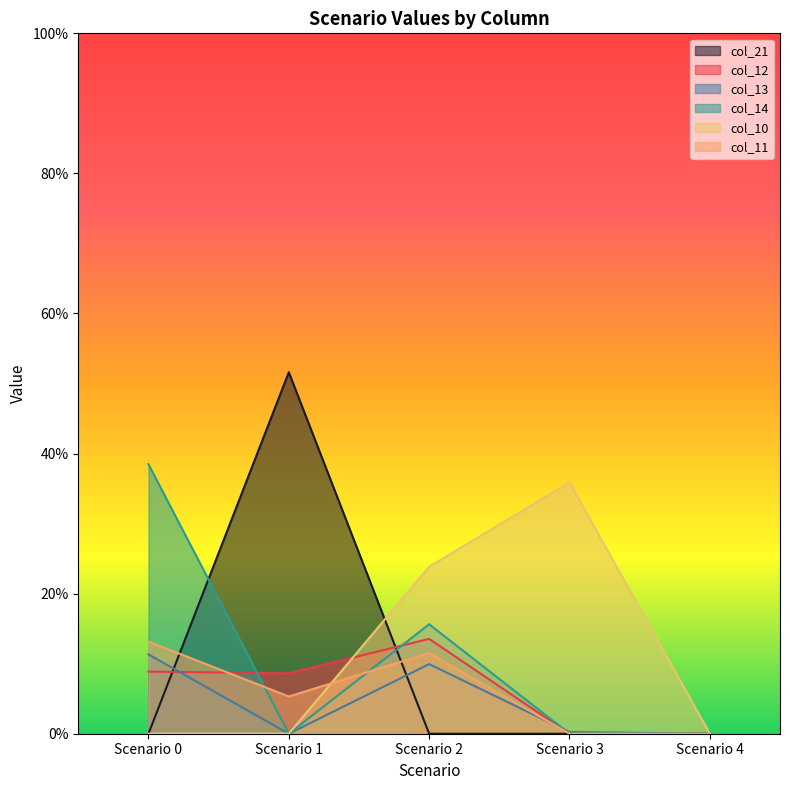

What is the total value across all series at Scenario 1?

0.7